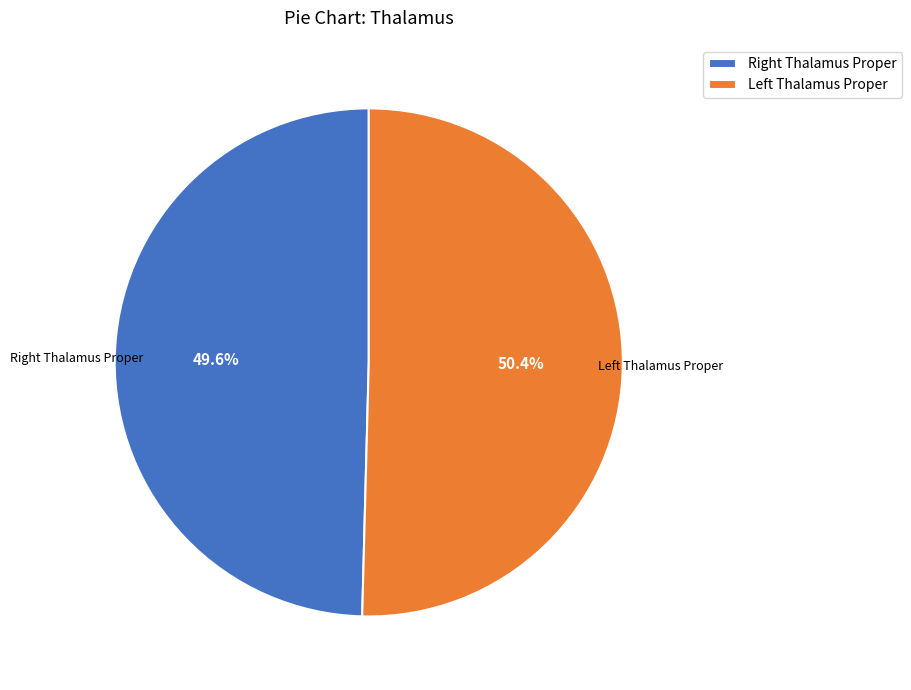

How many slices are in this pie chart?

2